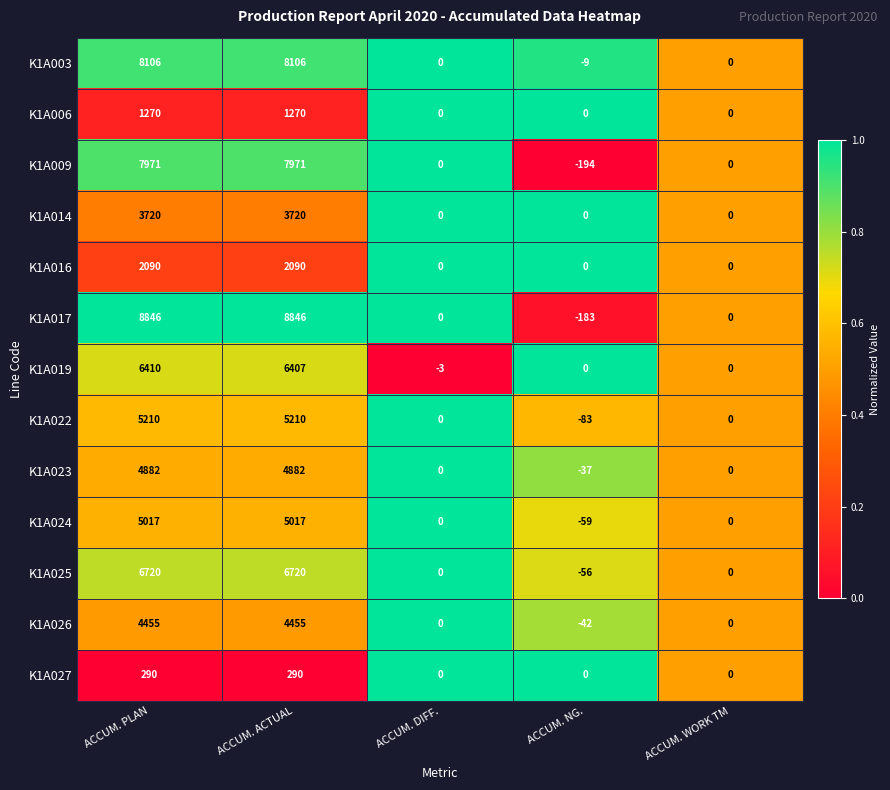

What is the difference between the highest and lowest values at ACCUM. DIFF.?

3